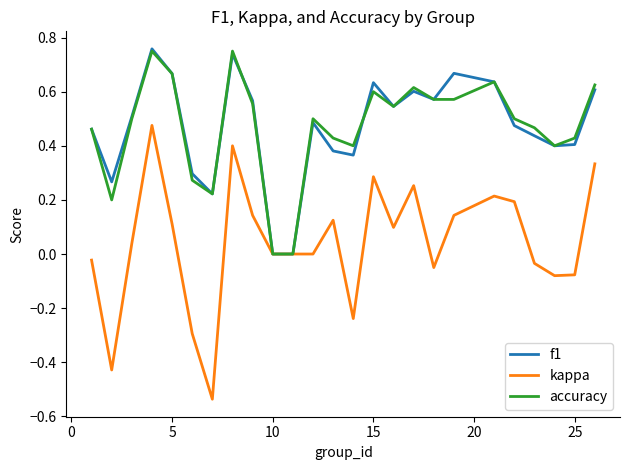

Which series has the widest spread of values?

kappa